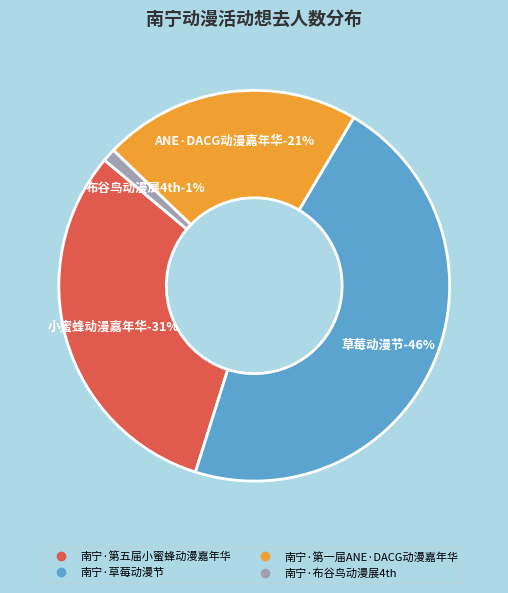

Which slice is the largest?

南宁·草莓动漫节